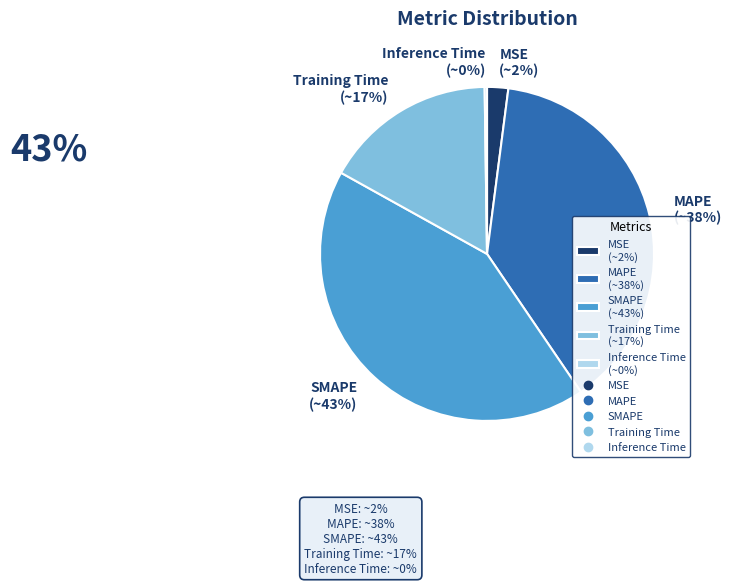

To the nearest percent, what percentage of the pie is SMAPE?

43%